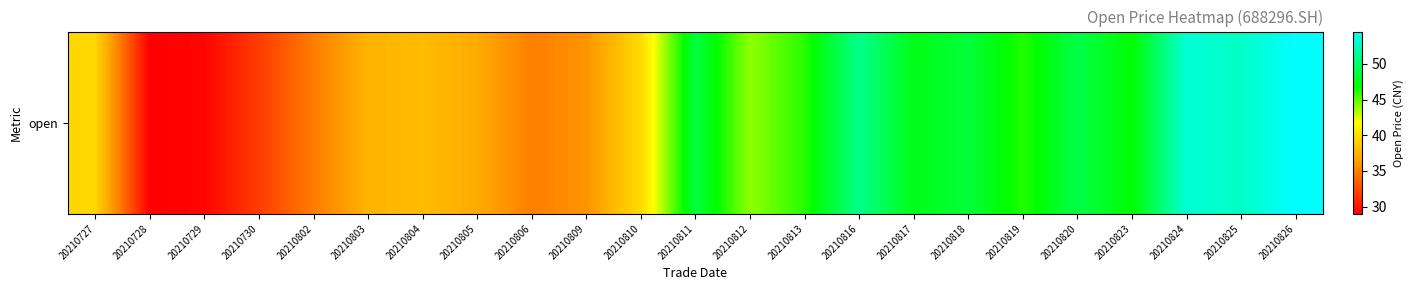

The chart shows a value of 29.3 at 20210729. True or false?

True